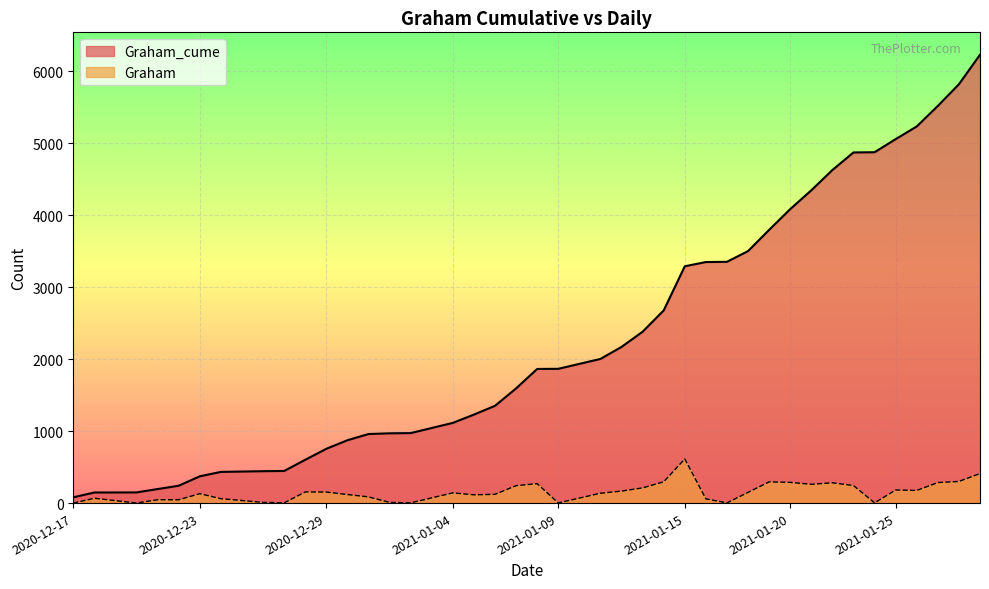

Where is the first local minimum for Graham?

2020-12-20